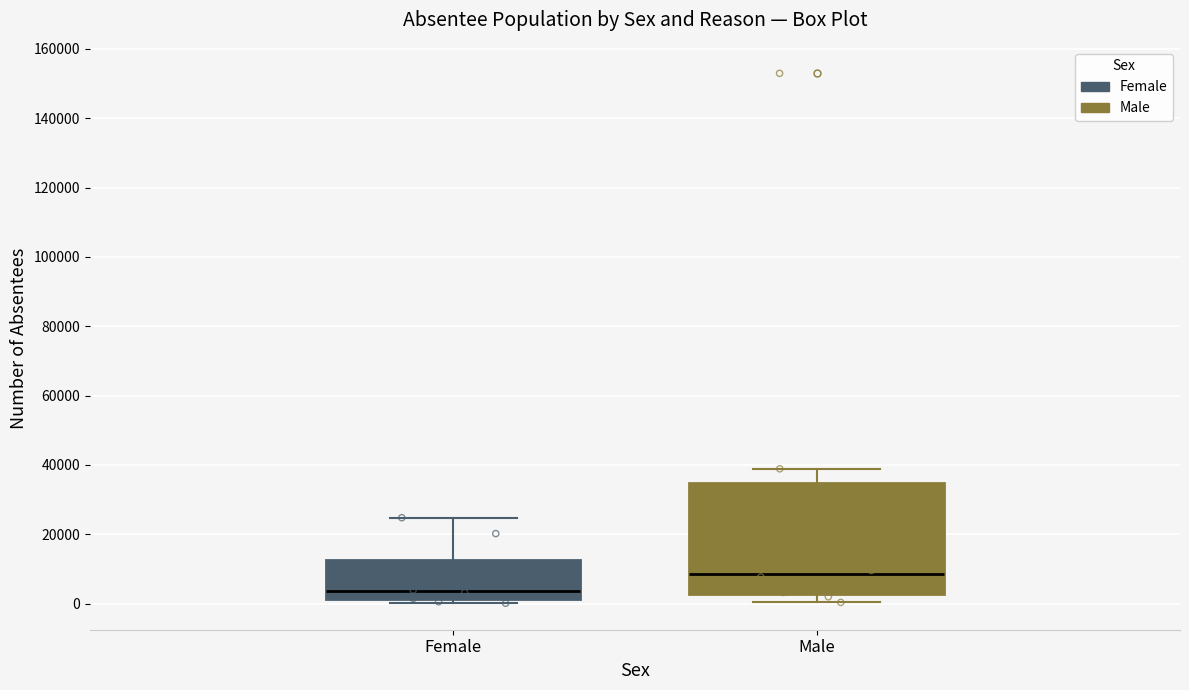

Comparing the boxes themselves (not the whiskers), which one is the tallest?

Male